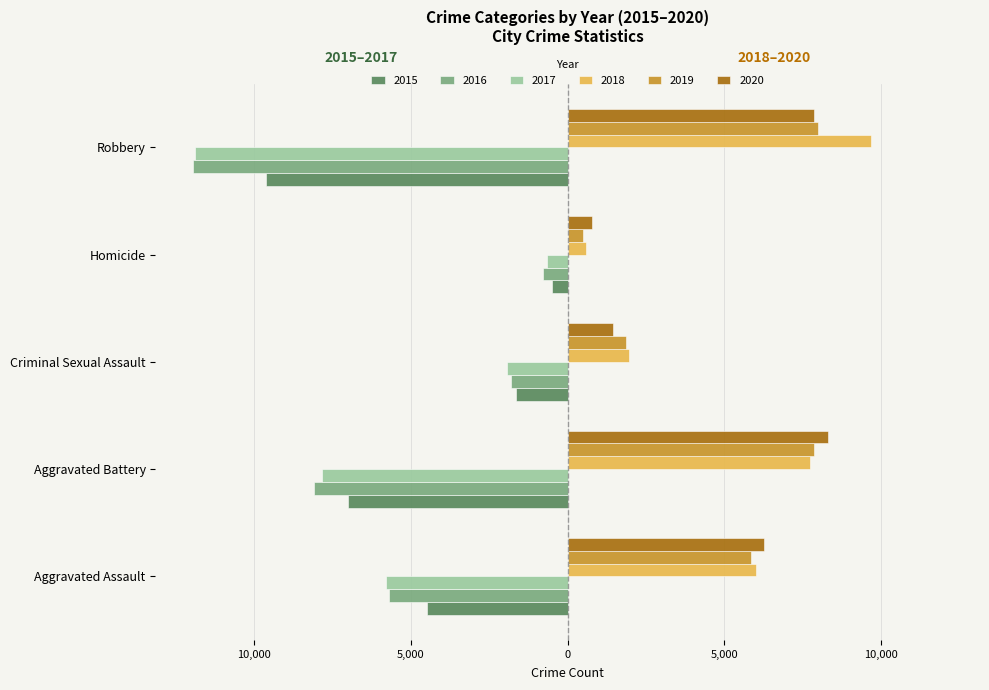

Reading left to right, list all the values displayed in this chart.

2015: -4480	-7018	-1662	-496	-9638
2016: -5712	-8085	-1815	-786	-11960
2017: -5793	-7845	-1938	-672	-11880
2018: 6001	7735	1969	589	9679
2019: 5840	7857	1870	498	7994
2020: 6263	8319	1446	787	7856